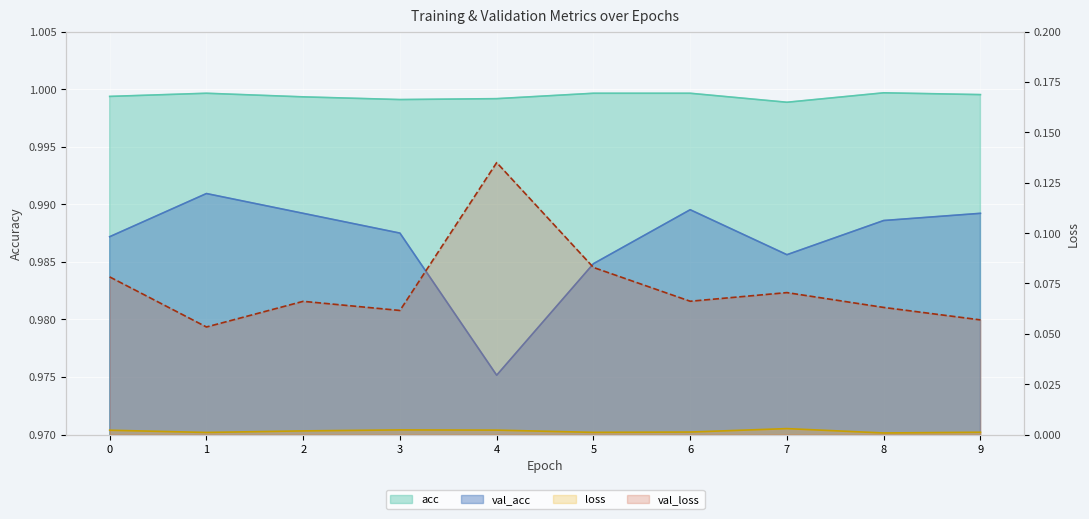

At how many categories does at least one series exceed 0?

10